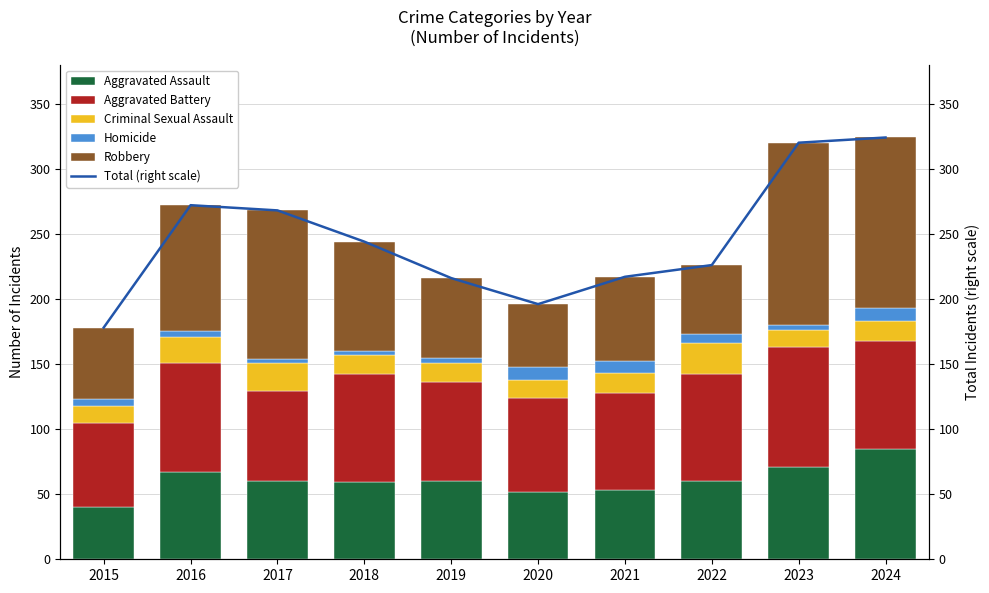

At how many categories does at least one series exceed 201?

8